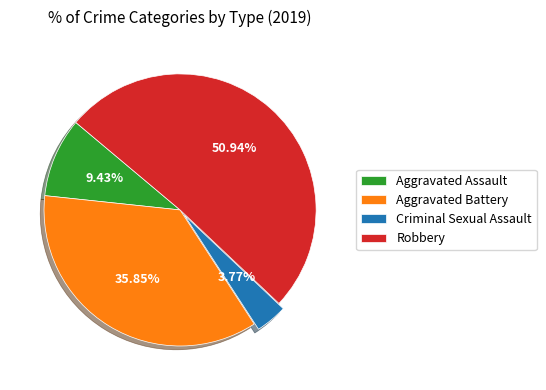

Approximately how many times larger is the value at Robbery compared to Criminal Sexual Assault?

13.5